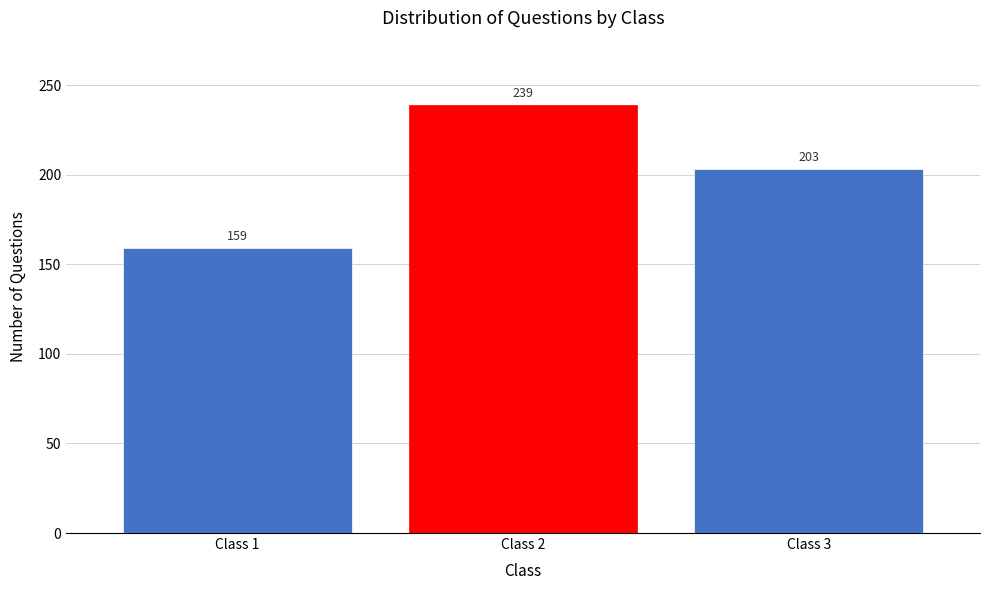

Reading left to right, what are all the values shown in this chart?

159	239	203